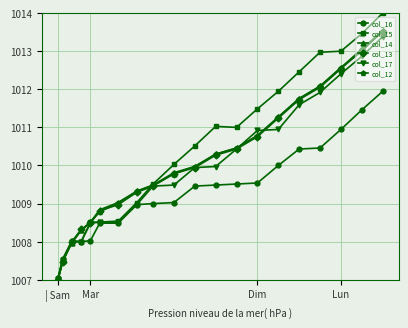

What is the value of the col_16 point at the 3rd from the left?

1008.0